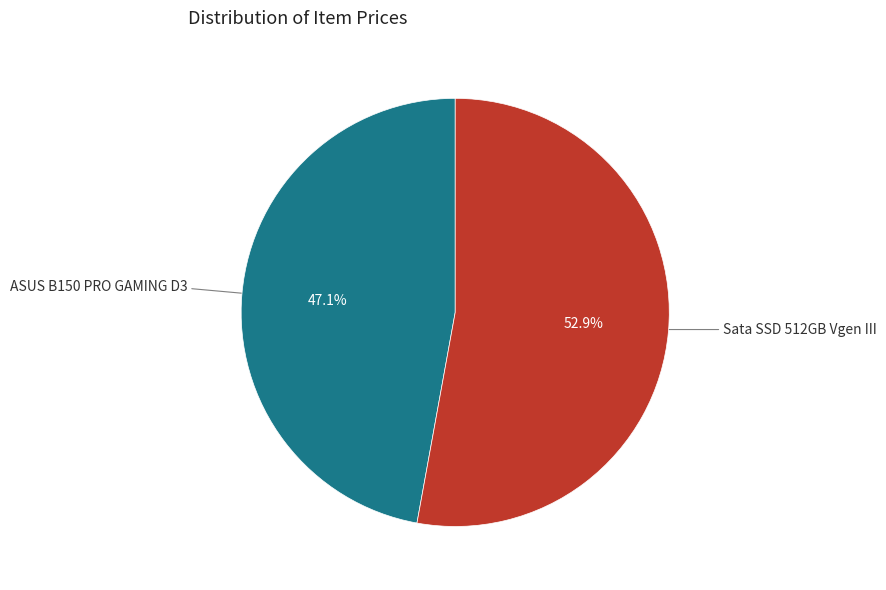

Which slice is the smallest?

ASUS B150 PRO GAMING D3